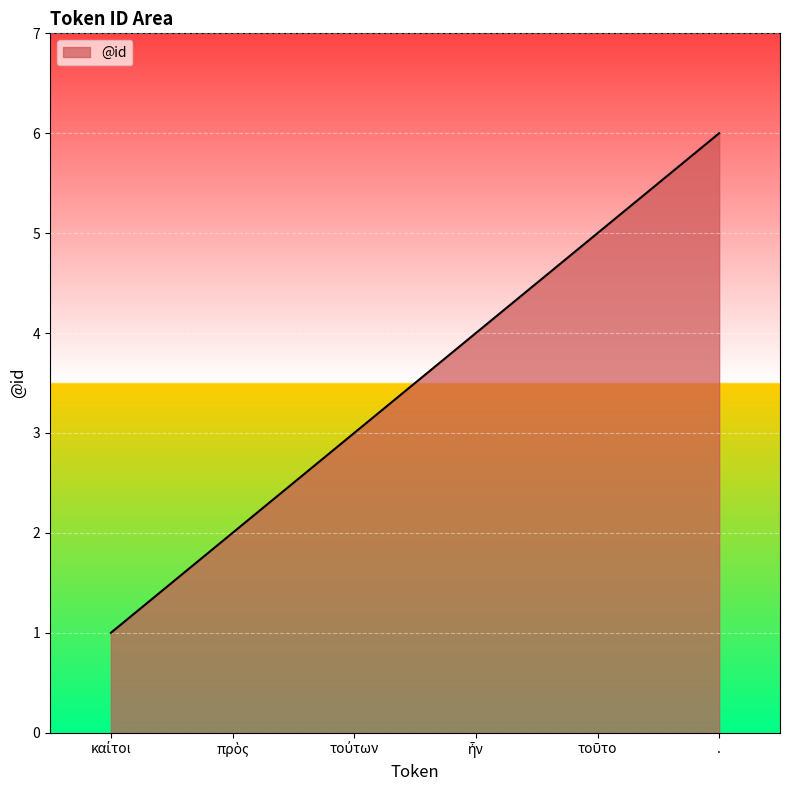

What is the difference between the second highest and second lowest values?

3